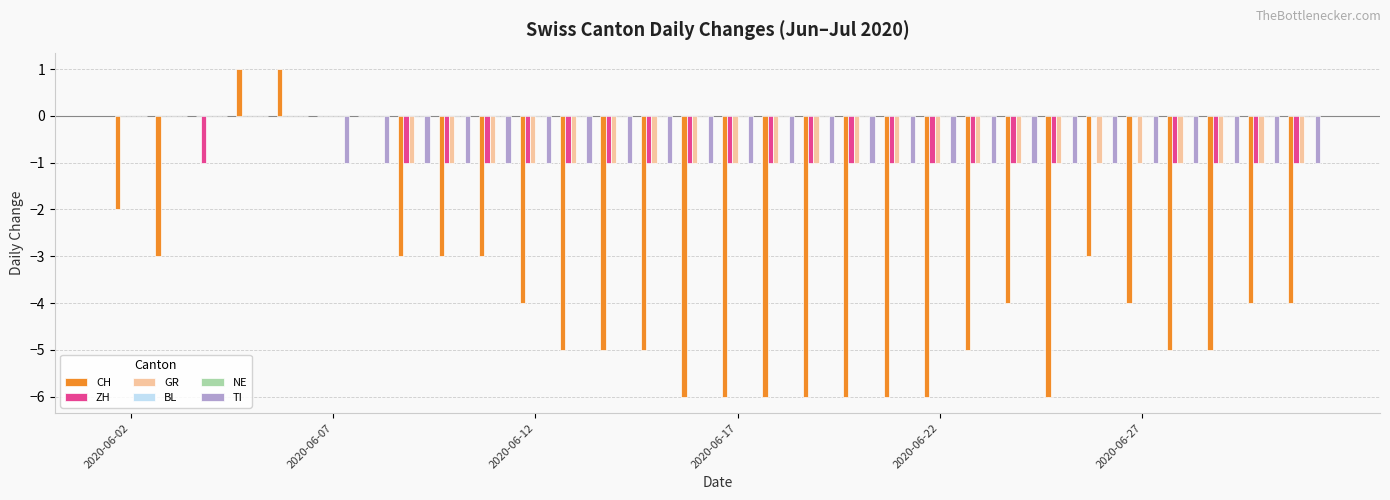

At which label is TI closest to 0?

2020-06-02